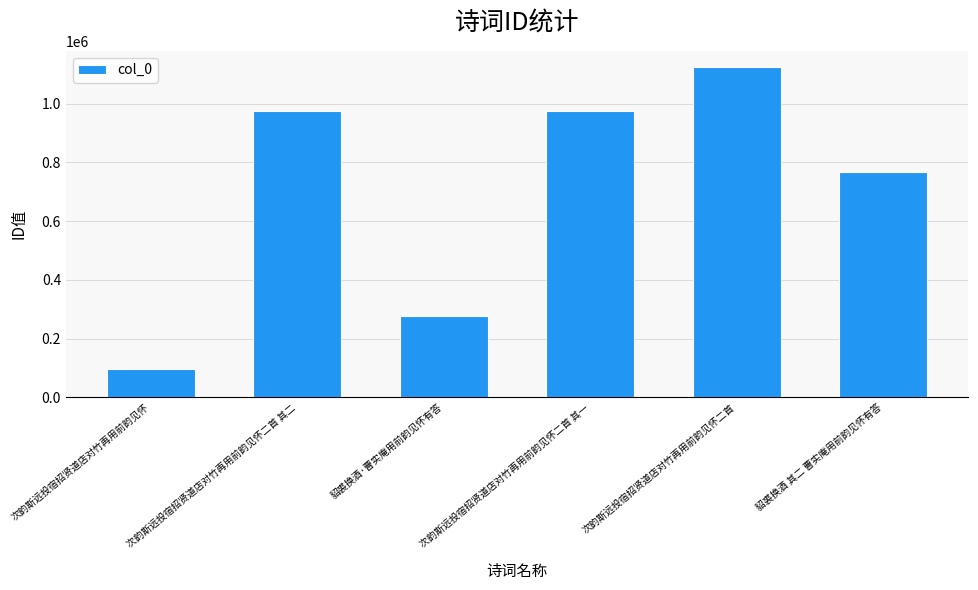

The chart shows a value of 768424 at 貂裘换酒 其二 曹实庵用前韵见怀有答. True or false?

True